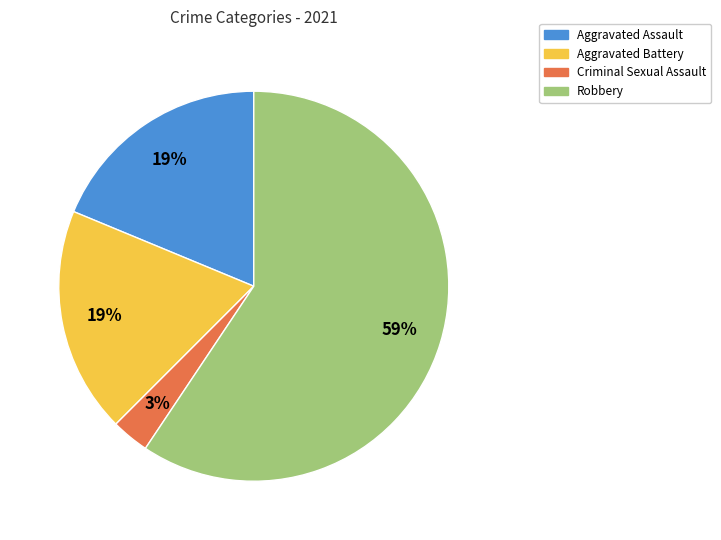

To the nearest percent, what is the combined percentage of Aggravated Battery and Criminal Sexual Assault?

22%